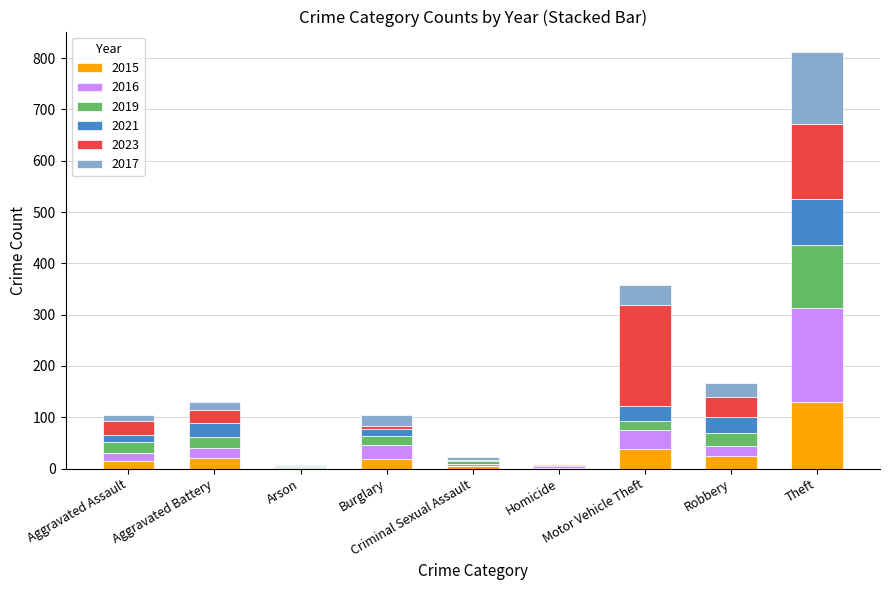

Count the number of categories in the chart.

9